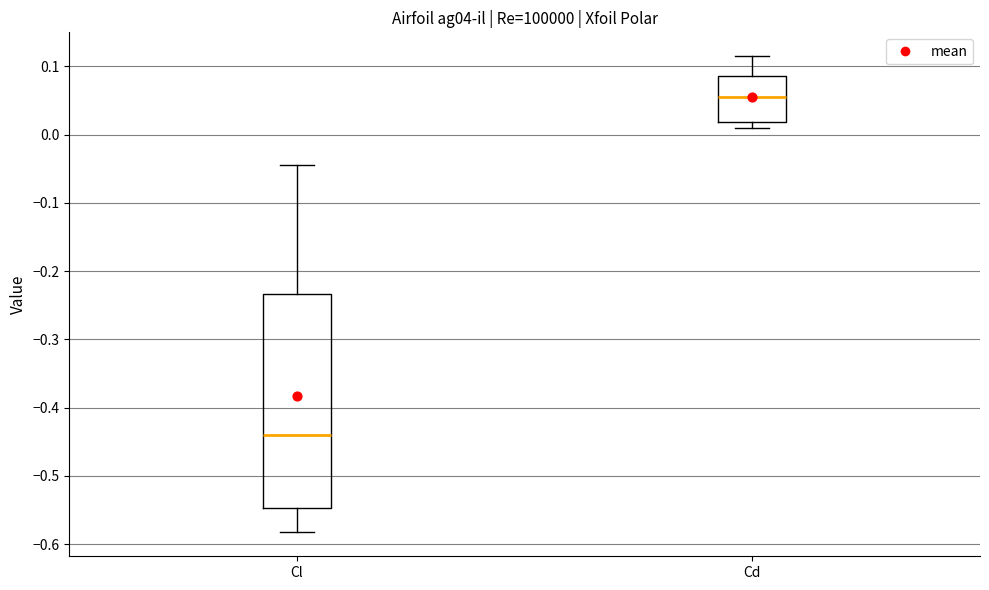

Reading left to right, transcribe this box plot: for each box, give where its median line is, the range the box spans, and where its two whiskers end, as read against the y-axis. The values are not printed on the chart, so give them approximately, as read against the axis.

Cl: median -0.44, box -0.55 to -0.23, whiskers -0.58 to -0.04
Cd: median 0.05, box 0.02 to 0.09, whiskers 0.01 to 0.11